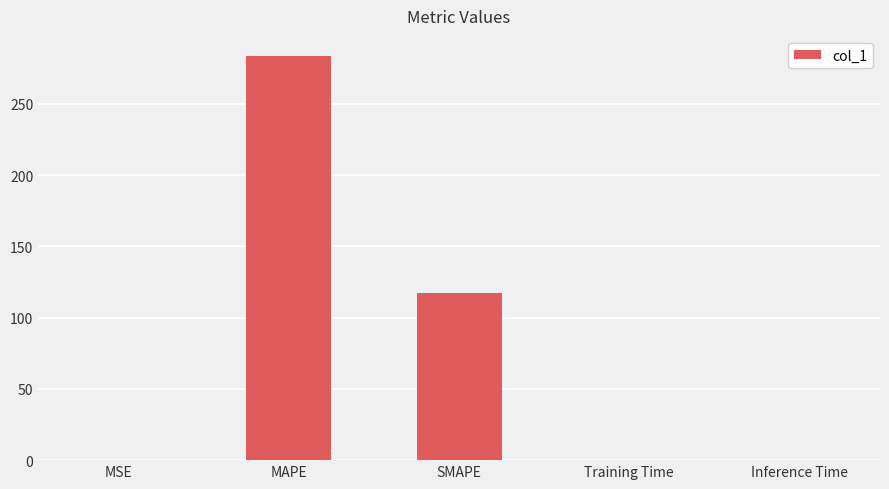

What is the change in value from MAPE to SMAPE?

-166.3